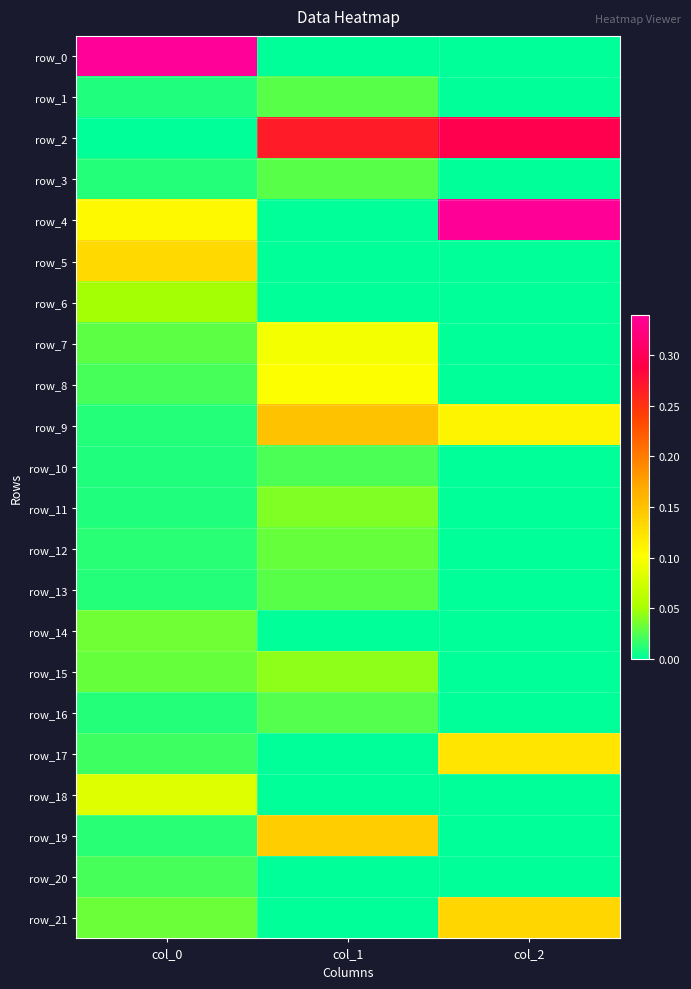

How many values in the row_12 series exceed 0?

2